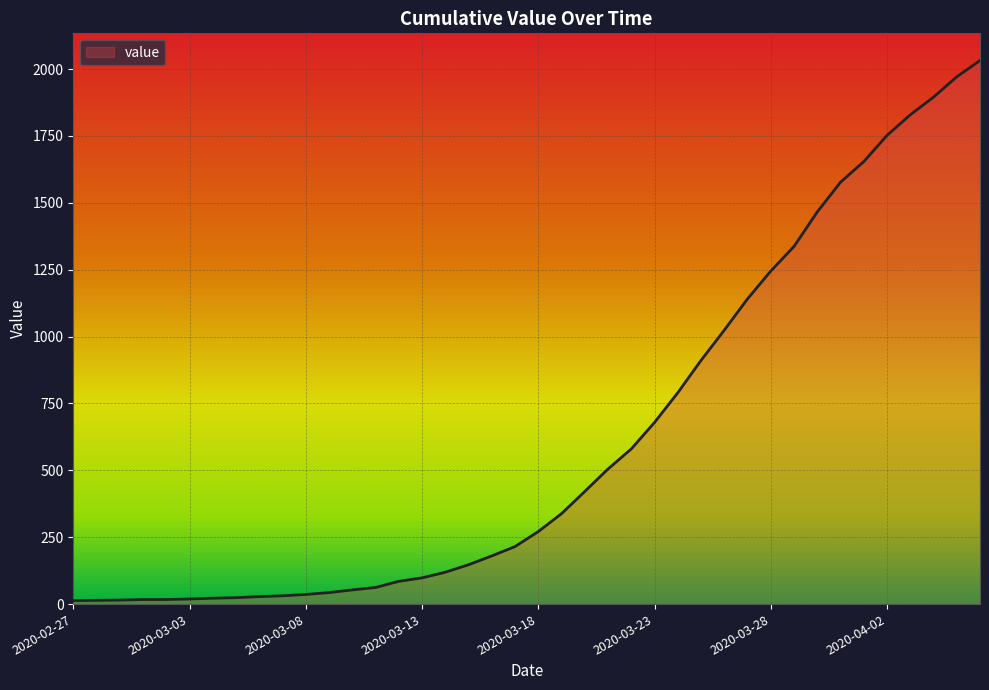

Does the chart display data point markers on the line(s)?

No